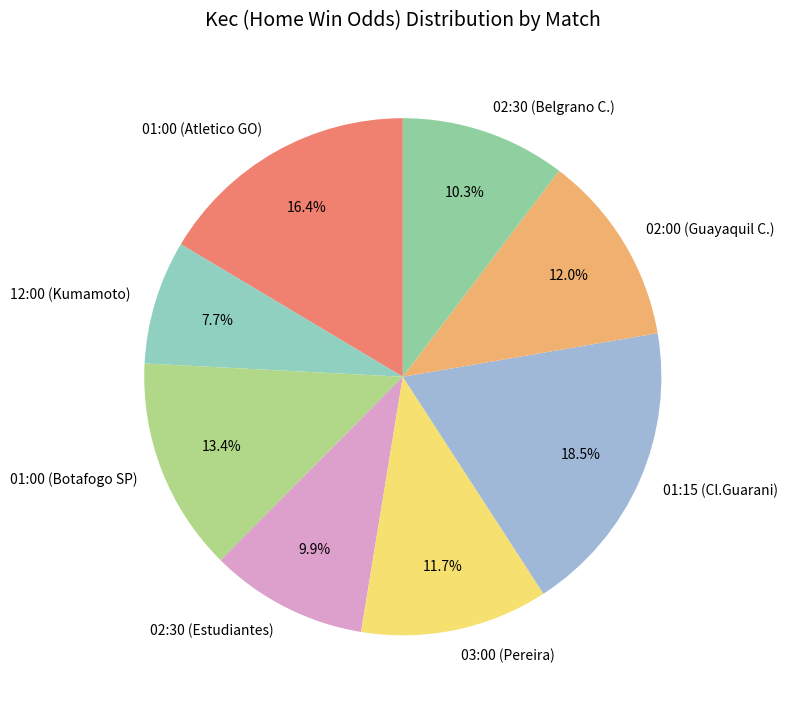

To the nearest percent, what is the difference between the 01:15 (Cl.Guarani) and 02:30 (Estudiantes) slice percentages?

9%